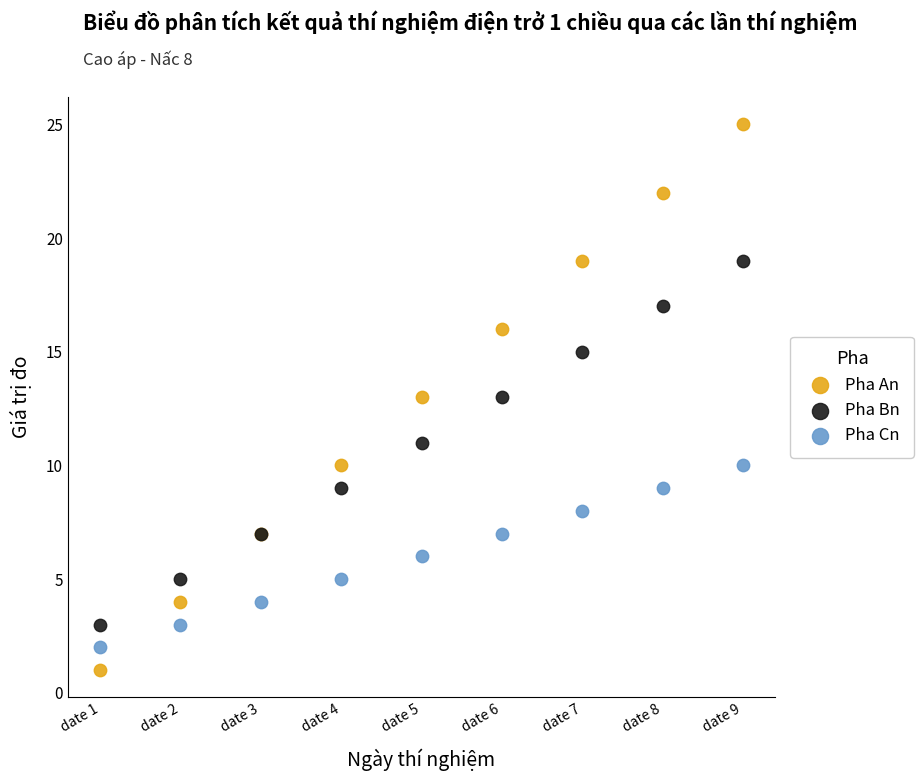

What is the X range (max minus min) for the scatter plot?

8